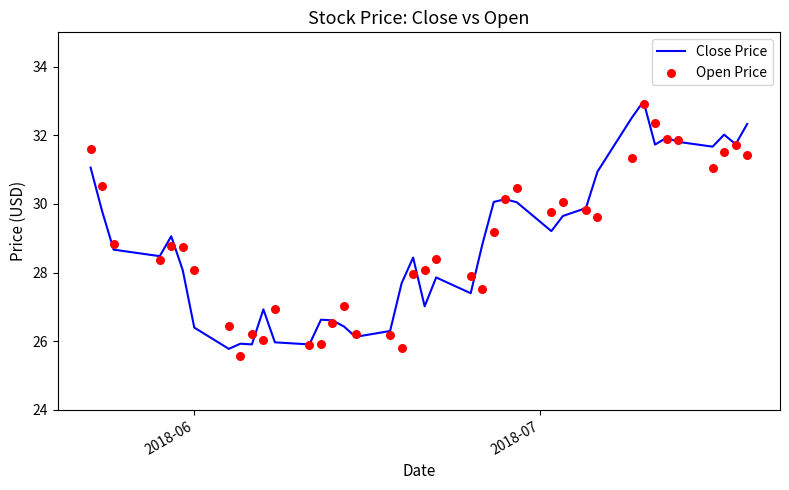

At how many categories does at least one series exceed 32?

5